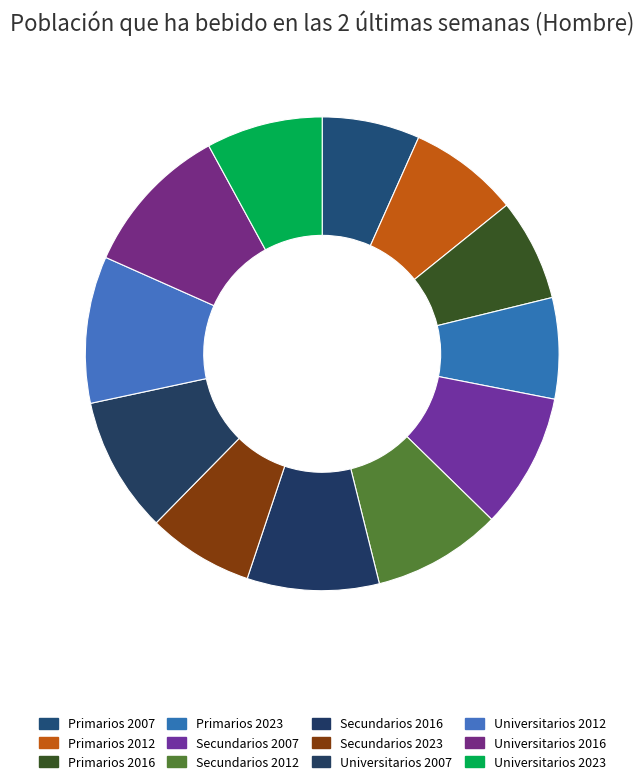

Is there any slice that represents more than half of the pie?

No